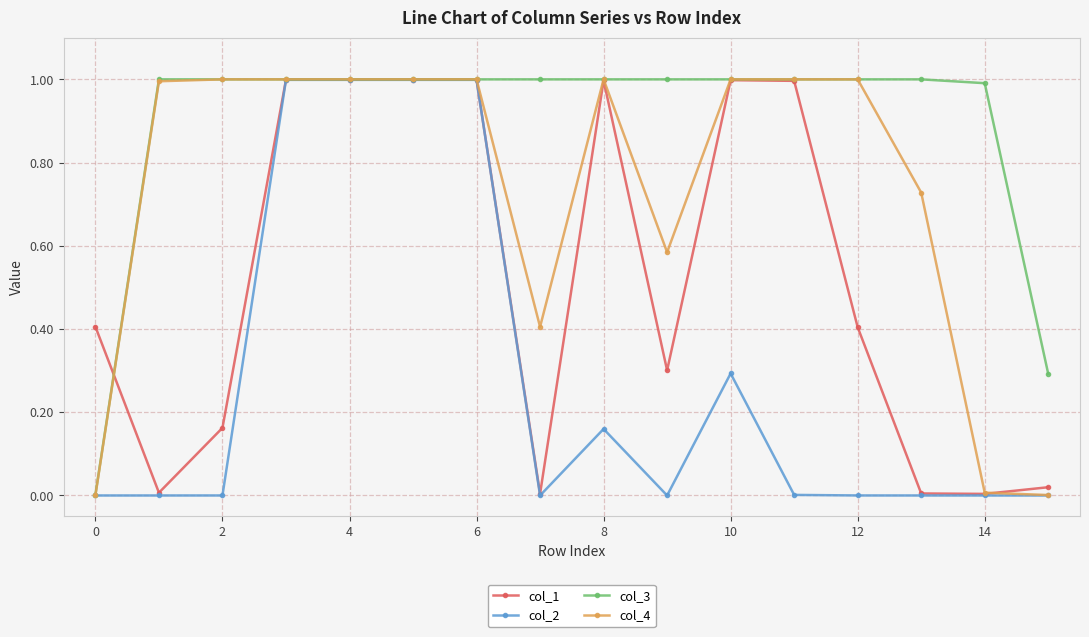

Rank the series by their average value, from highest to lowest.

col_3, col_4, col_1, col_2